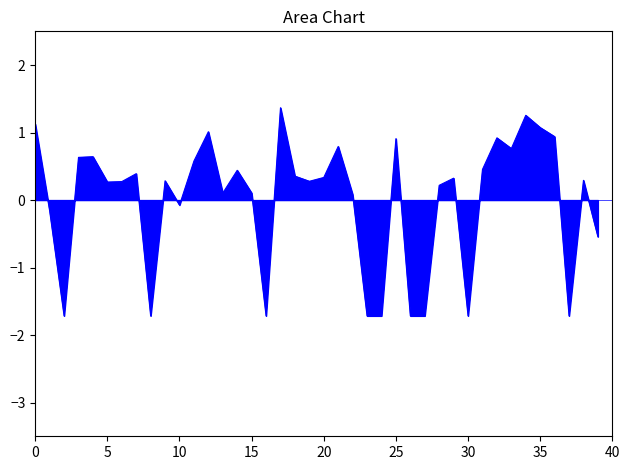

What is the smallest value displayed?

-1.7